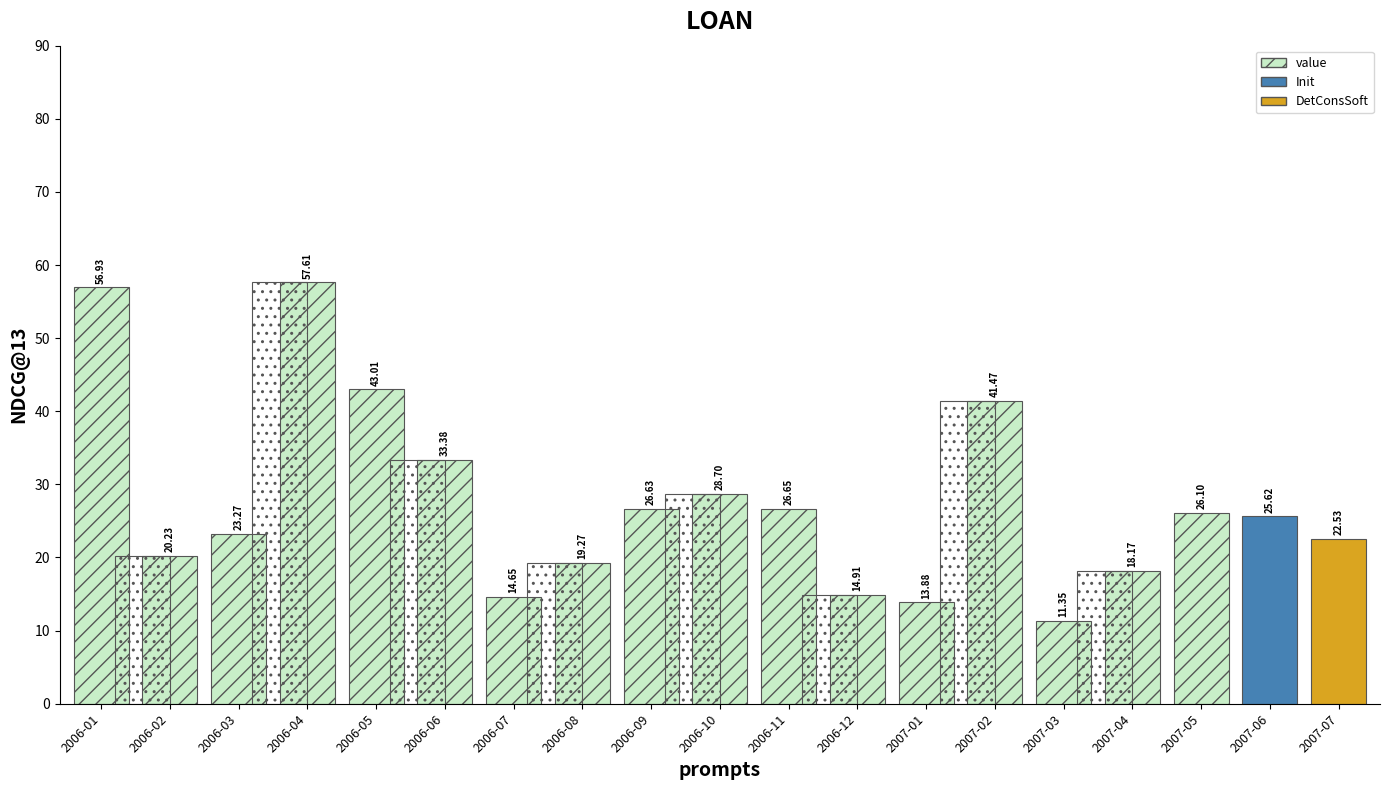

What value does the data have at 2007-02?

41.5